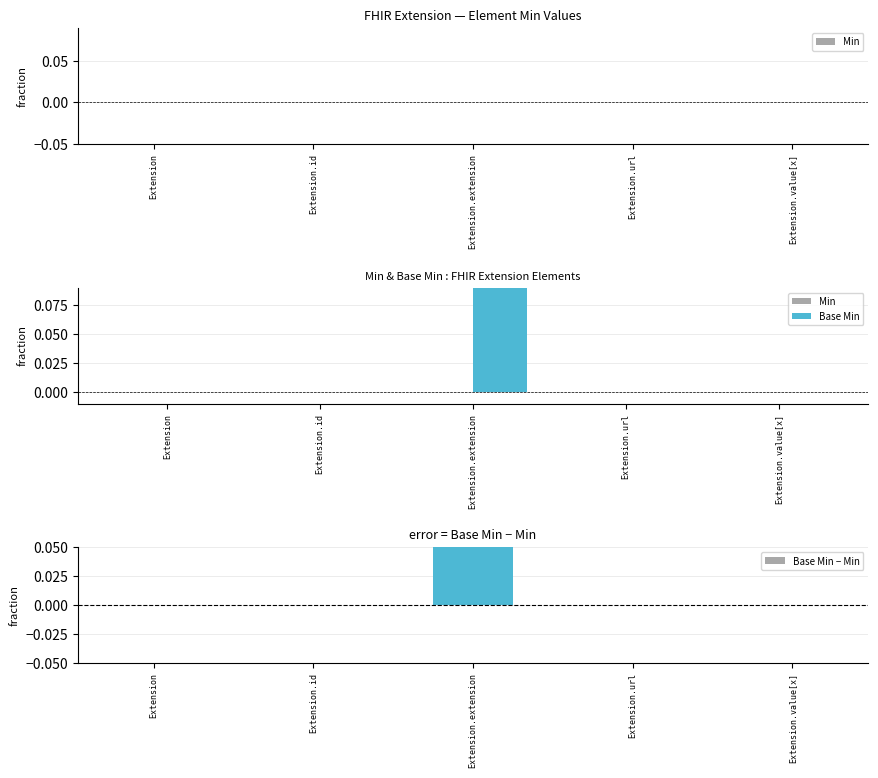

Rank the series by their maximum value, from lowest to highest.

Min, Base Min, Base Min − Min